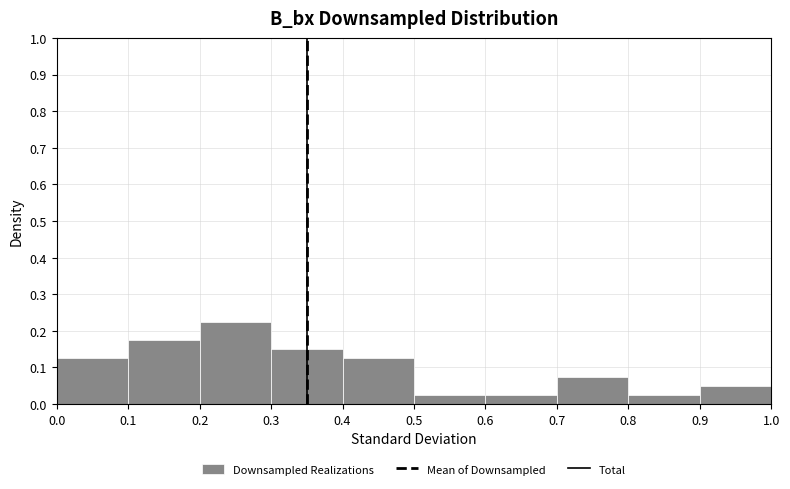

Reading left to right, transcribe this chart: for each bar, give the range it covers on the x-axis and its height. The values are not printed on the chart, so give them approximately, as read against the axis.

0.0 to 0.1: 0.13
0.1 to 0.2: 0.18
0.2 to 0.3: 0.23
0.3 to 0.4: 0.15
0.4 to 0.5: 0.13
0.5 to 0.6: 0.03
0.6 to 0.7: 0.03
0.7 to 0.8: 0.08
0.8 to 0.9: 0.03
0.9 to 1.0: 0.05